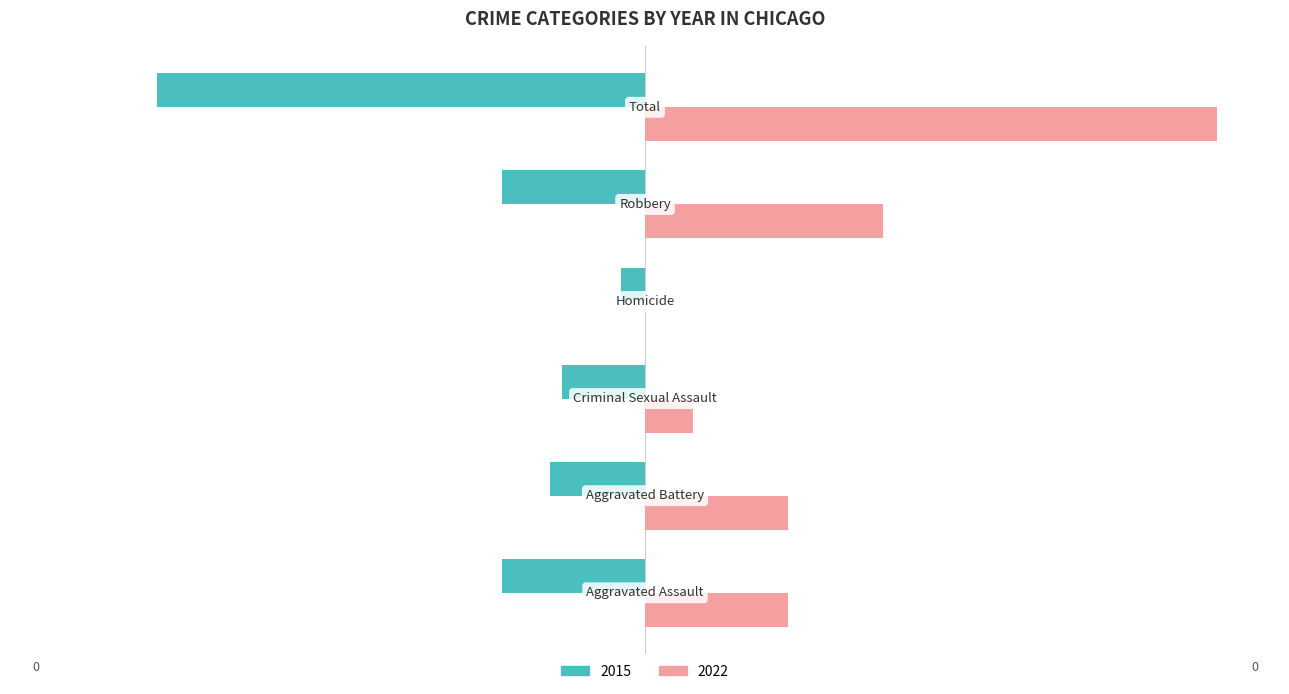

What are all the series names shown in the legend?

2015, 2022